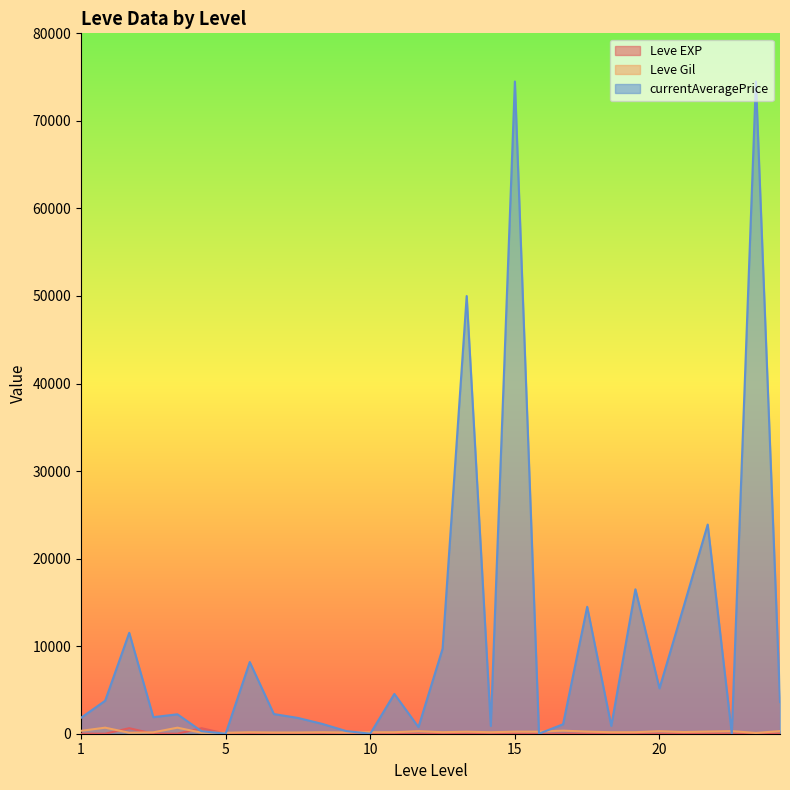

At which category is the sum across all series the highest?

15